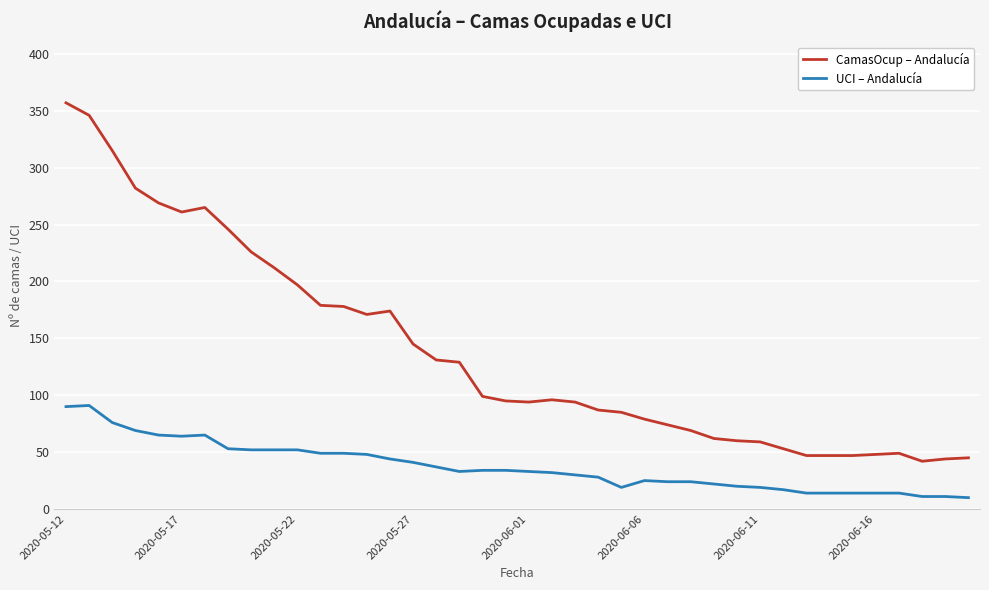

Which series has the widest spread of values?

CamasOcup – Andalucía